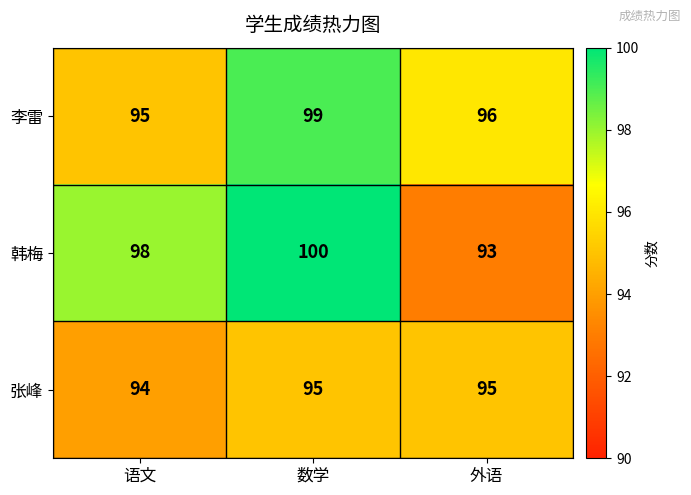

Rank the series at 数学 from highest to lowest value.

韩梅, 李雷, 张峰